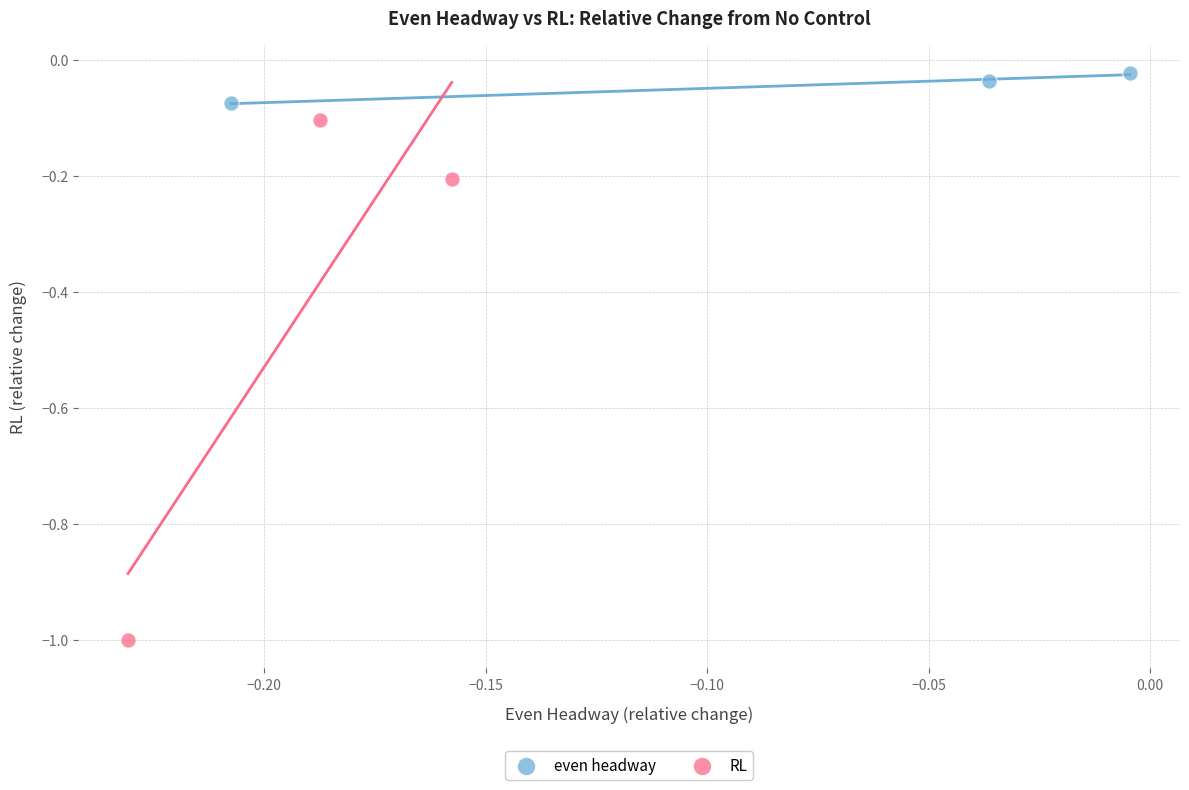

Which series reaches the maximum Y coordinate?

even headway